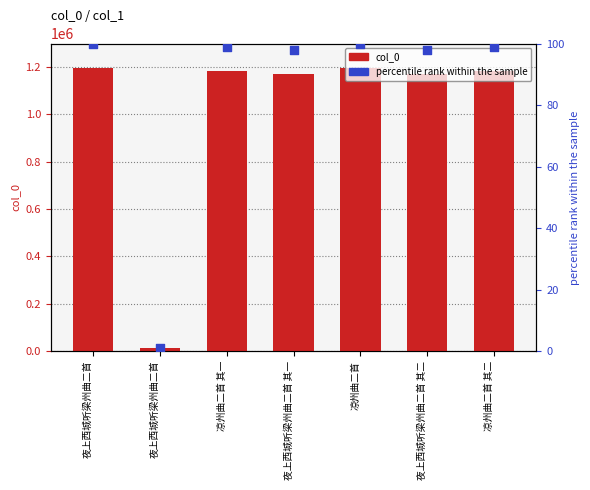

Which series has the largest total across all categories?

col_0